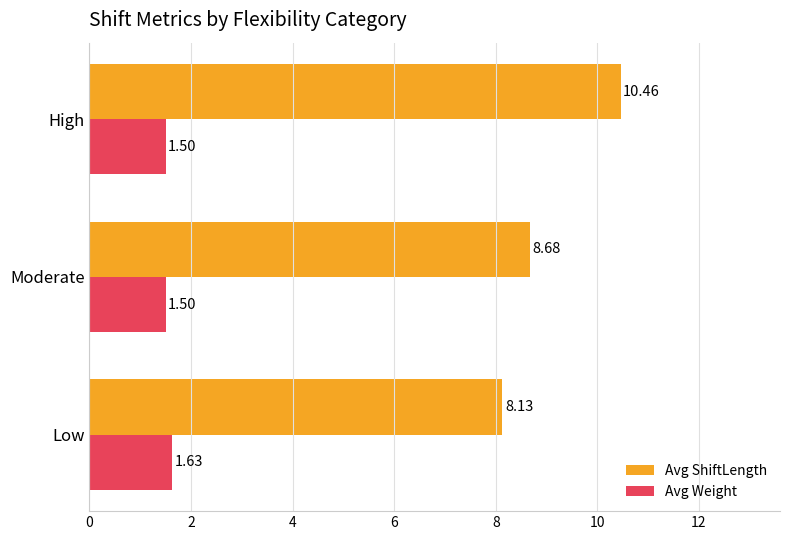

What is the difference between the Avg ShiftLength values at Moderate and Low?

0.5